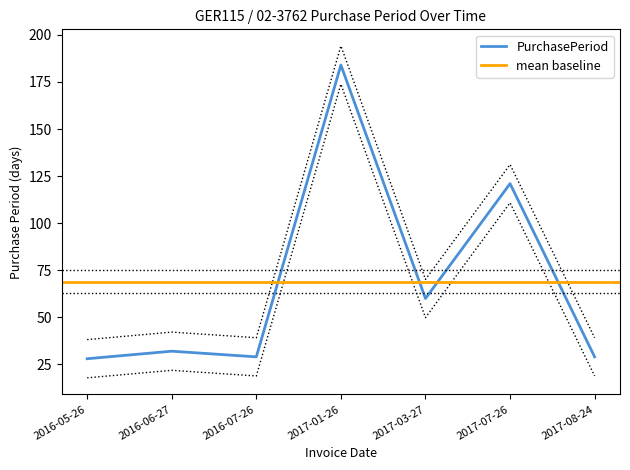

True or false: PurchasePeriod has a value of 121 at 2017-07-26.

True